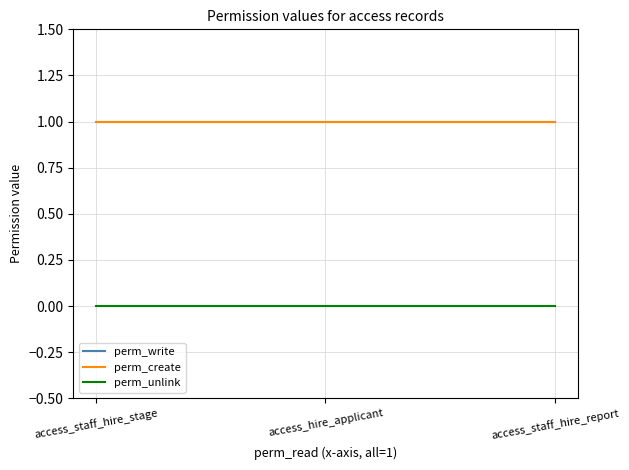

At which label does perm_unlink reach its minimum?

access_staff_hire_stage